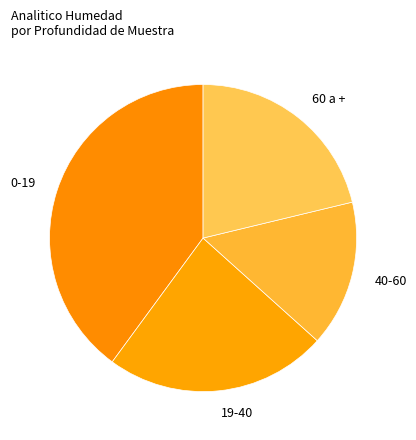

Which slice is the smallest?

40-60